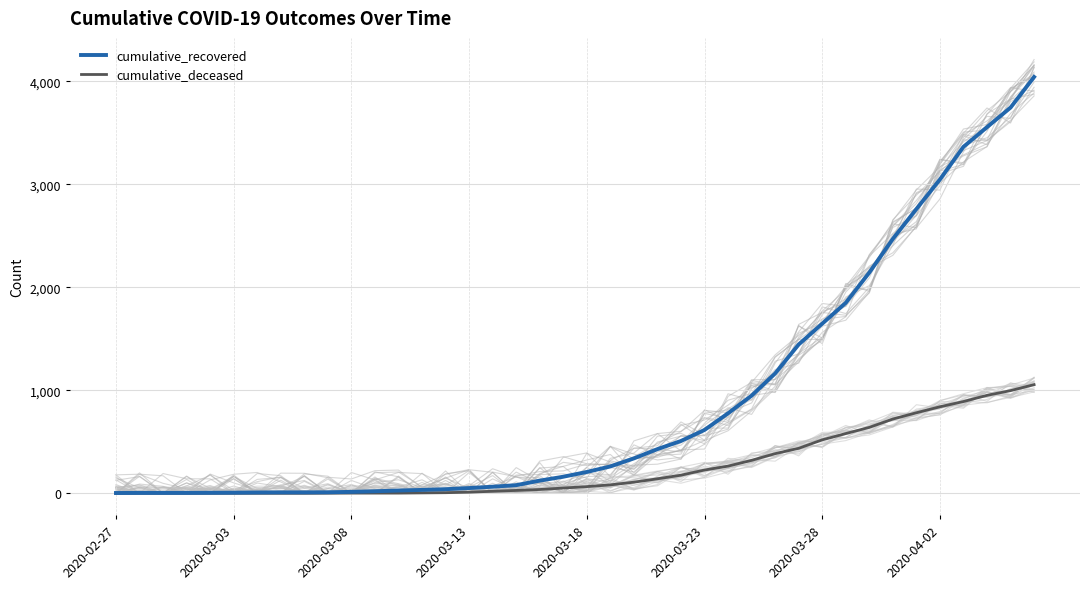

What is the difference between the cumulative_recovered values at 12 and 36?

3337